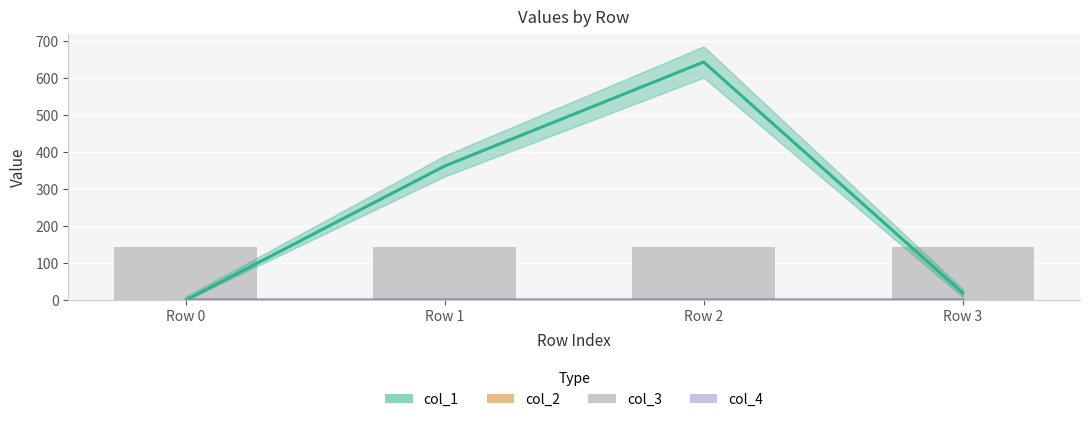

What is the total value across all series at Row 1?

507.0